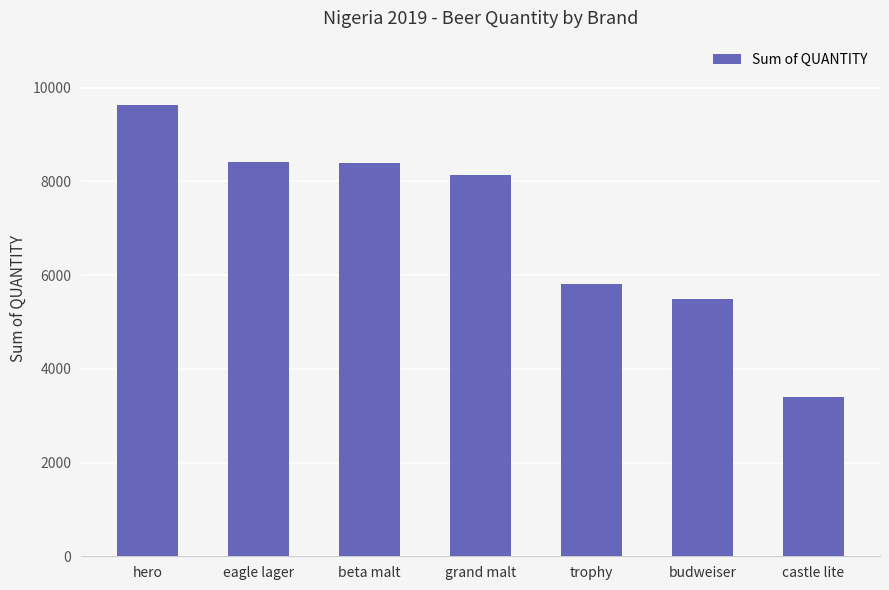

Which label corresponds to the smallest value in the chart?

castle lite